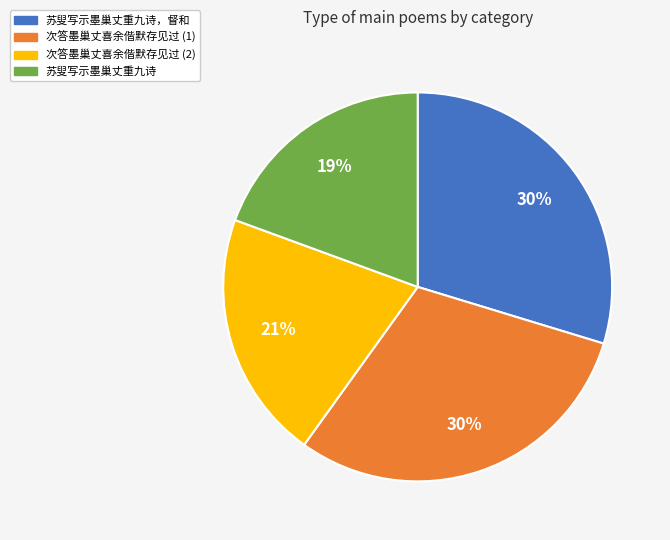

Is it true that 苏叟写示墨巢丈重九诗，督和 is 35% of the pie?

False